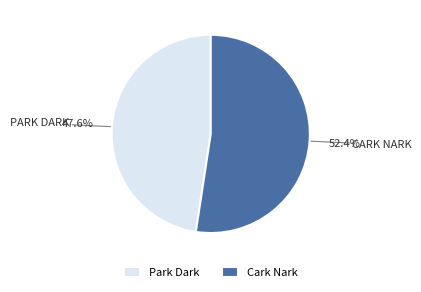

Is there any slice that represents more than half of the pie?

Yes